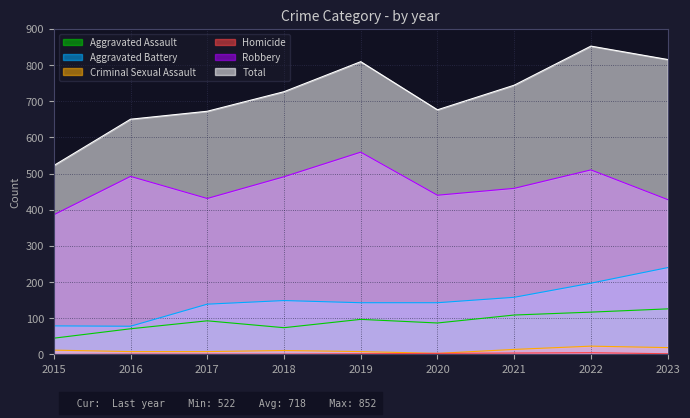

Where is the first local maximum for Robbery?

2016